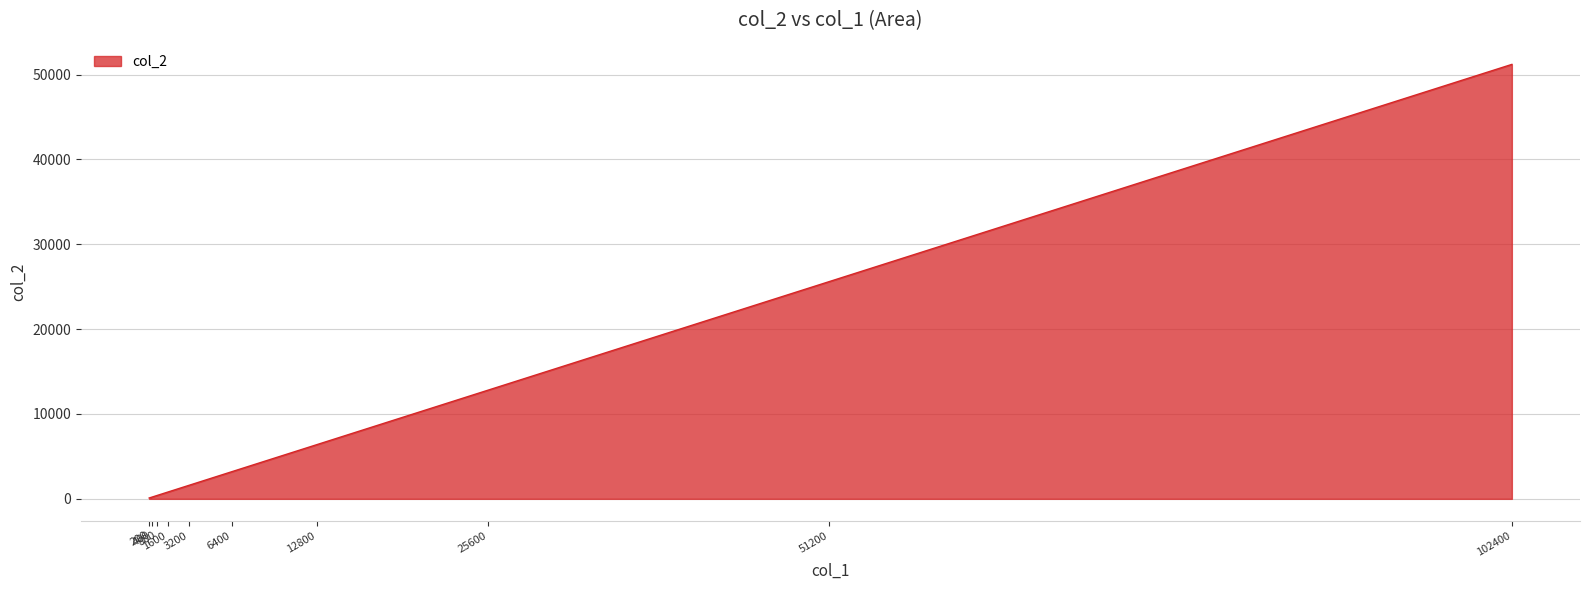

What is the sum of the values at 3200 and 800?

2000.0